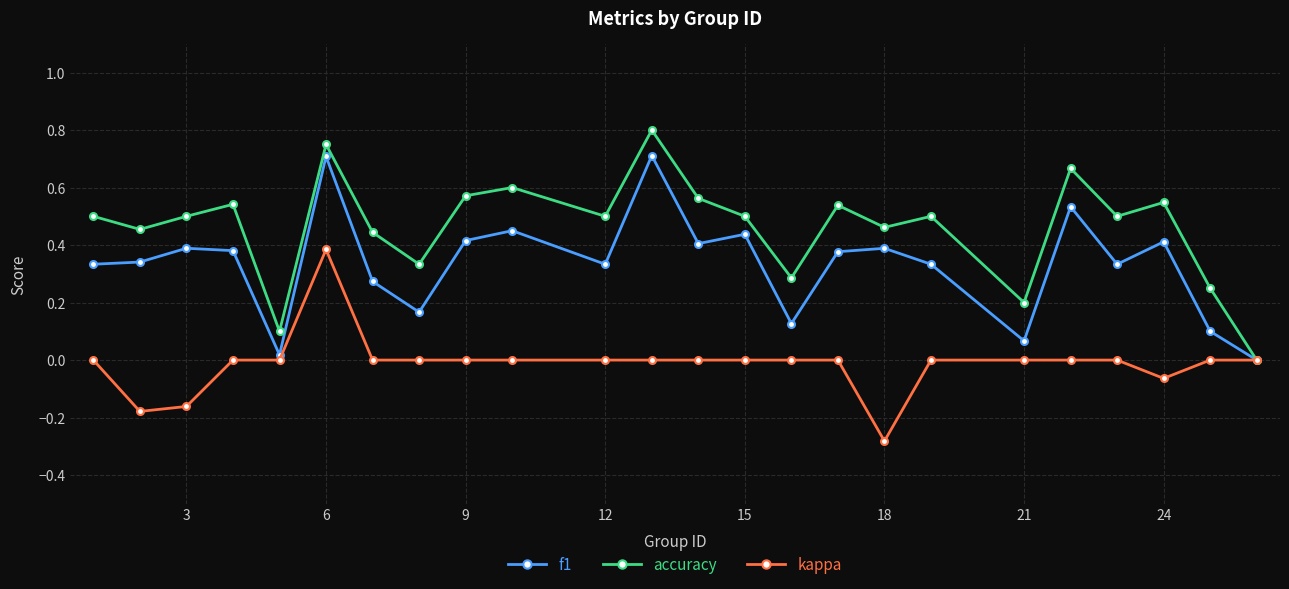

List the series in order of their peak value, highest first.

accuracy, f1, kappa